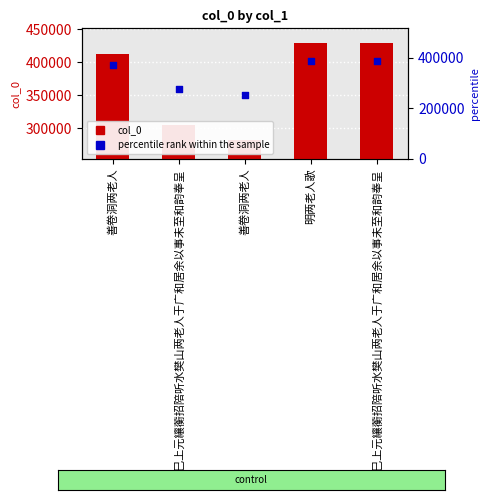

Which series has the widest spread of Y values?

col_0